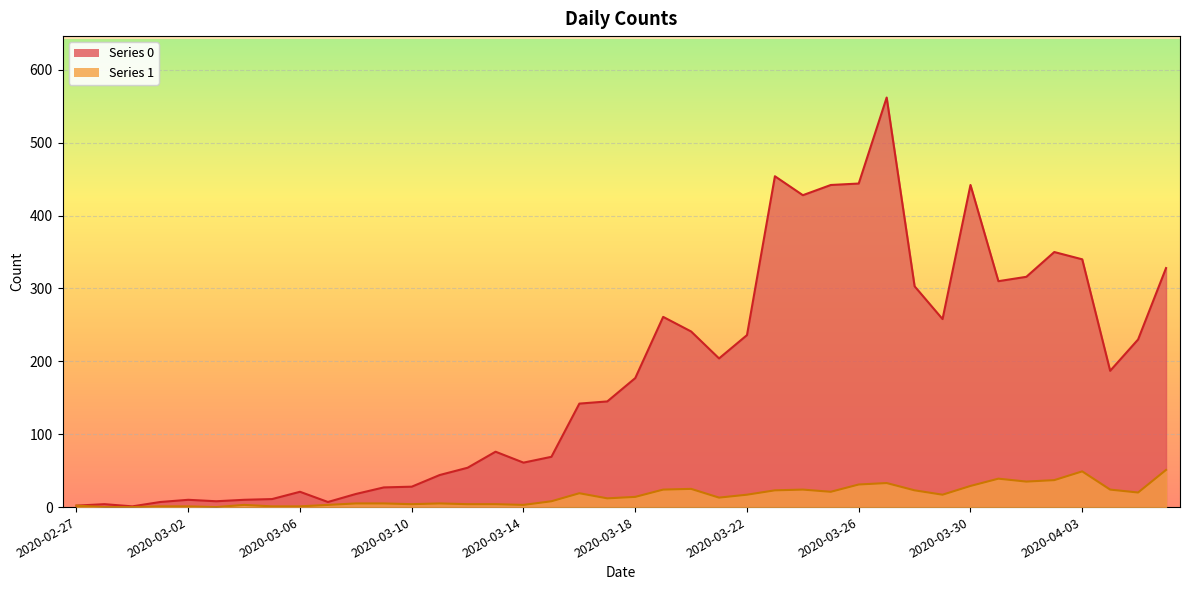

How many series are shown in this chart?

2